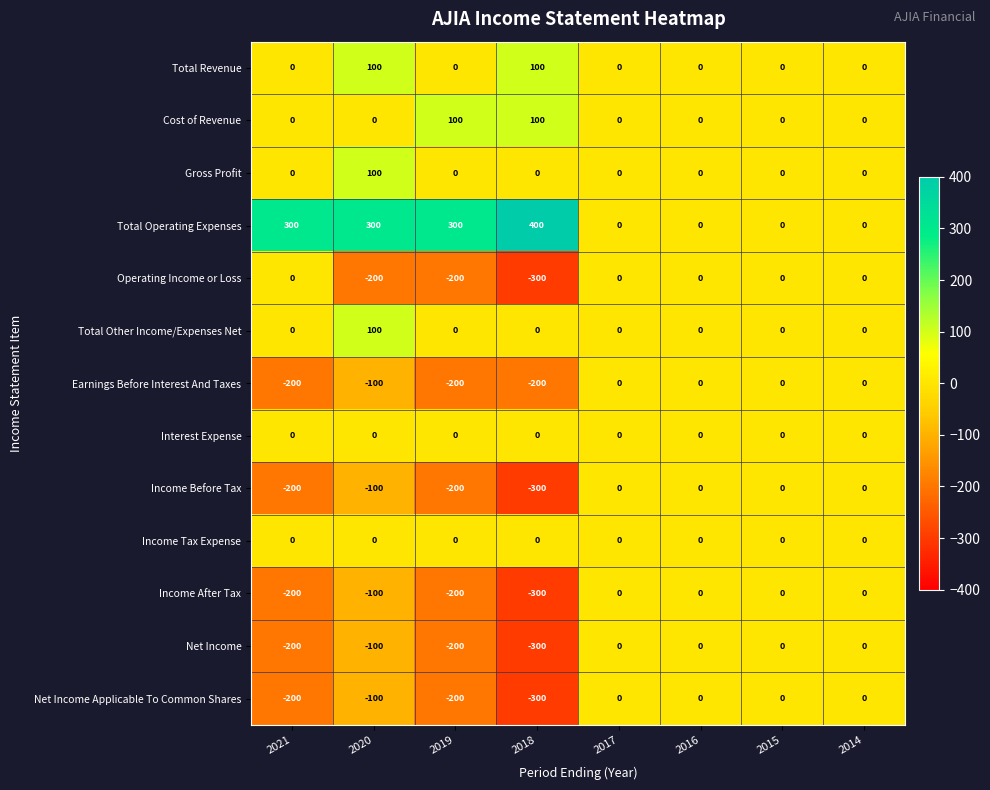

What is the minimum value shown in the chart?

-300